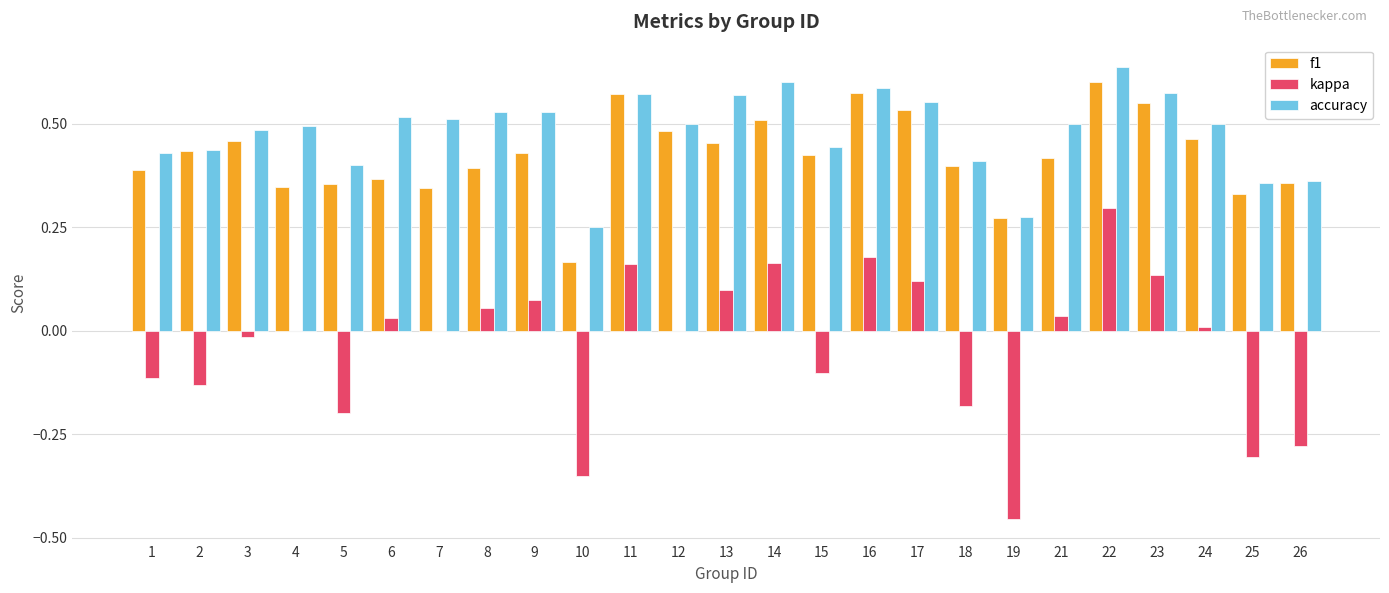

Are the bars horizontal?

No